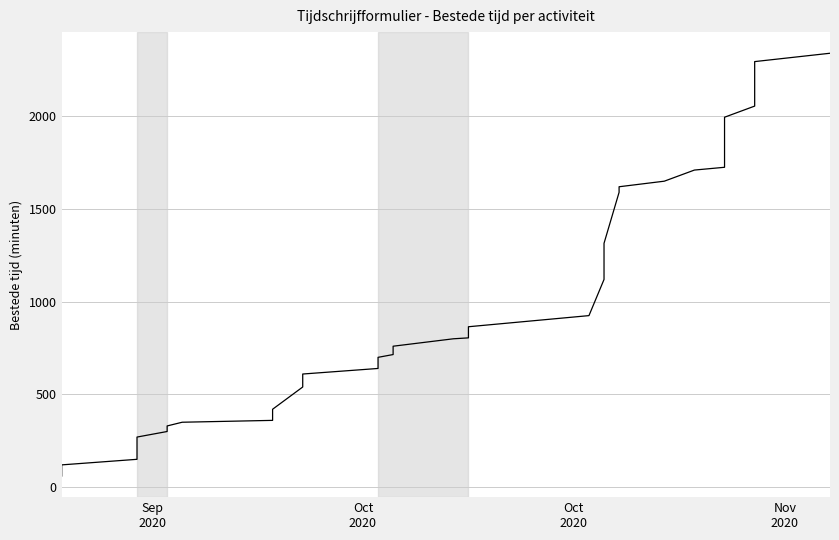

How many data points are less than 760?

19